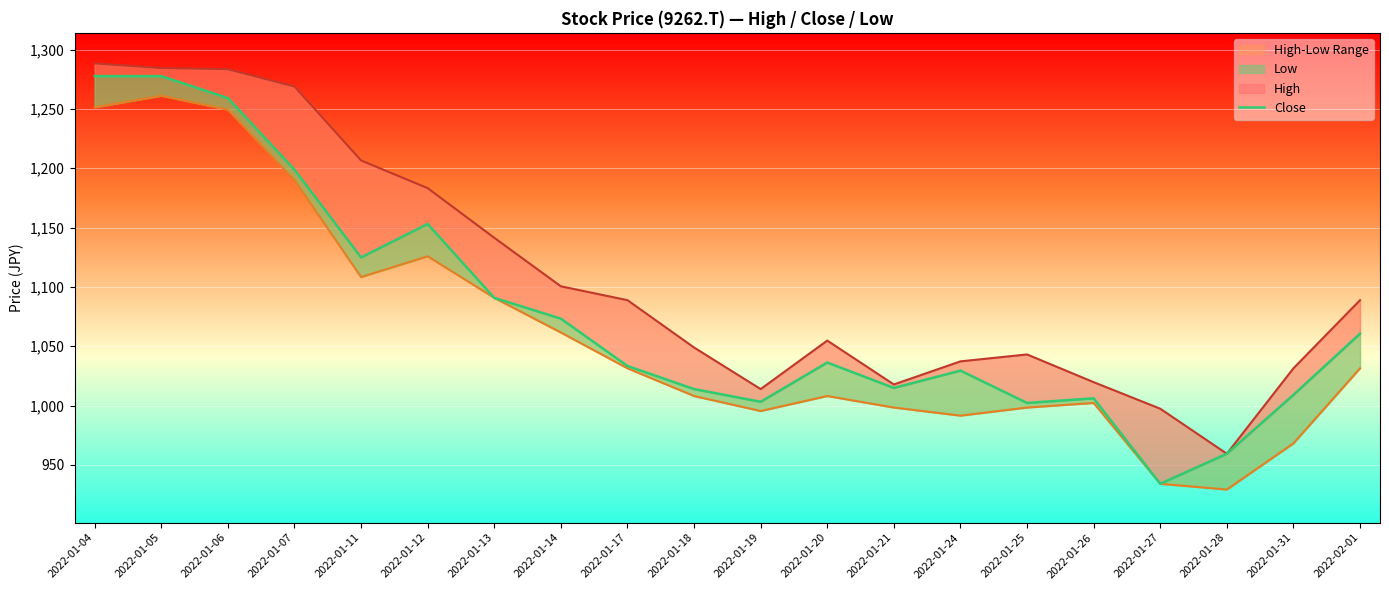

Reading right to left, list all the values displayed in this chart.

High: 1088.8	1031.4	959.4	997.3	1019.7	1043.1	1037.2	1017.8	1054.8	1013.9	1048.9	1088.8	1100.5	1141.4	1183.2	1206.5	1268.8	1283.4	1284.4	1288.3
Close: 1060.6	1009.0	959.4	934.1	1006.1	1002.2	1029.5	1014.9	1036.3	1003.2	1013.9	1033.3	1073.2	1090.8	1153.0	1124.8	1198.8	1259.1	1277.6	1277.6
Low: 1031.4	968.2	929.2	934.1	1002.2	998.3	991.5	998.3	1008.0	995.4	1008.0	1031.4	1061.6	1090.8	1125.8	1108.3	1190.0	1249.4	1261.0	1251.3